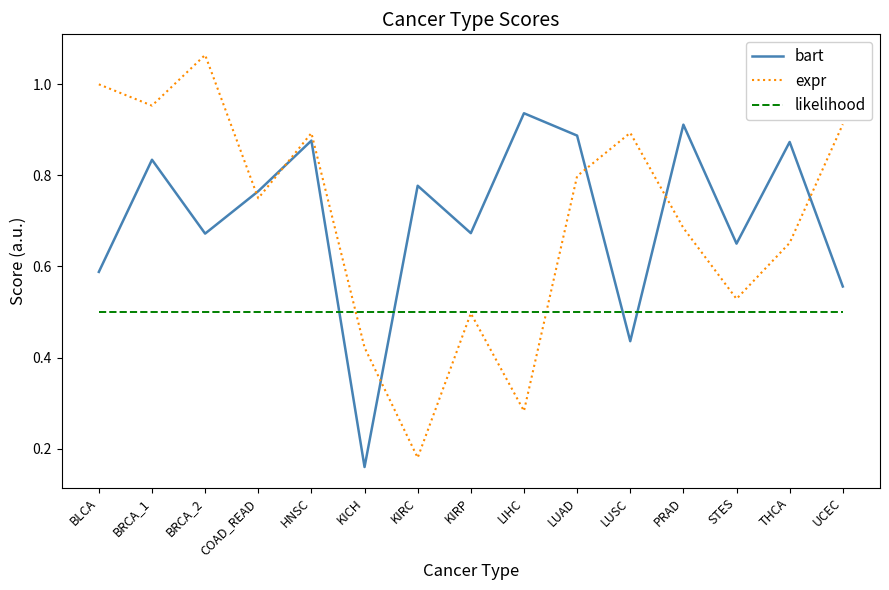

Does the chart have visible grid lines?

No